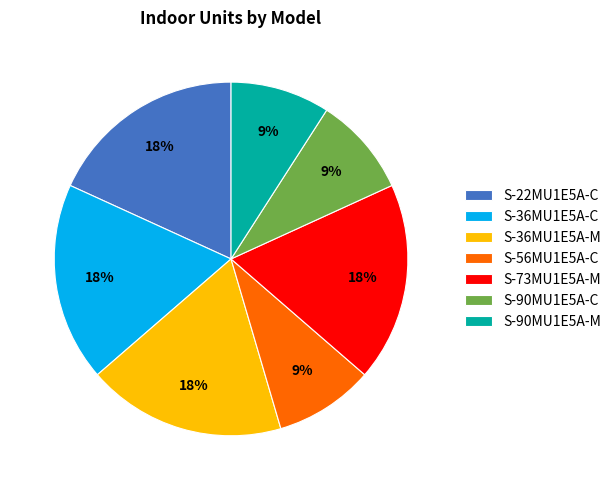

True or false: S-36MU1E5A-C accounts for 18% of the total.

True